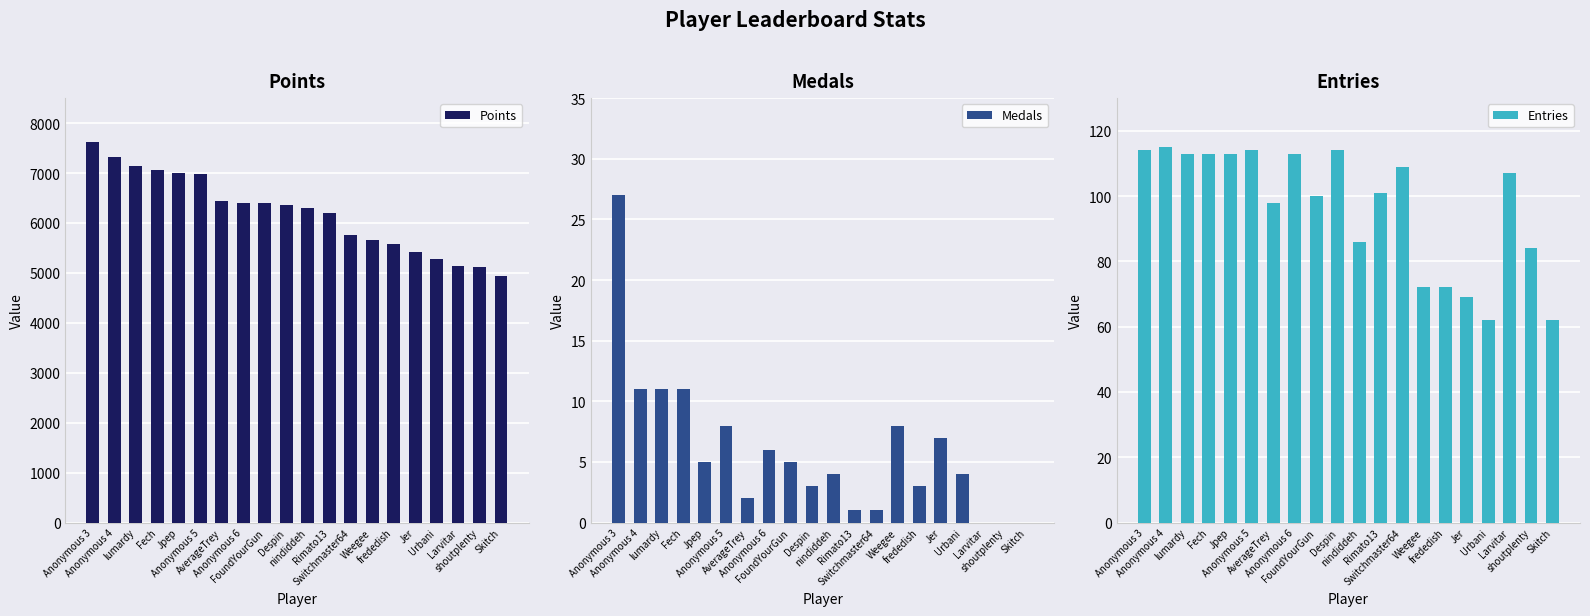

At which label is Medals closest to 13?

Anonymous 4